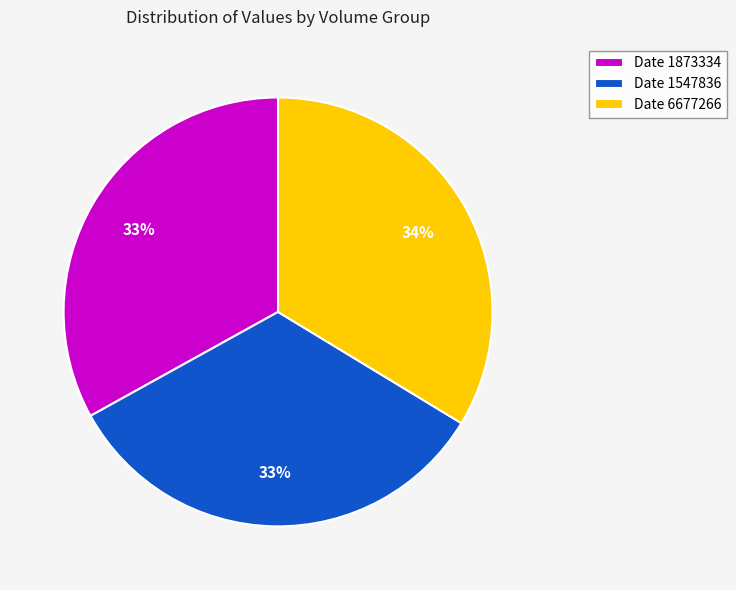

Does Date 1547836 account for over 50% of the chart?

No